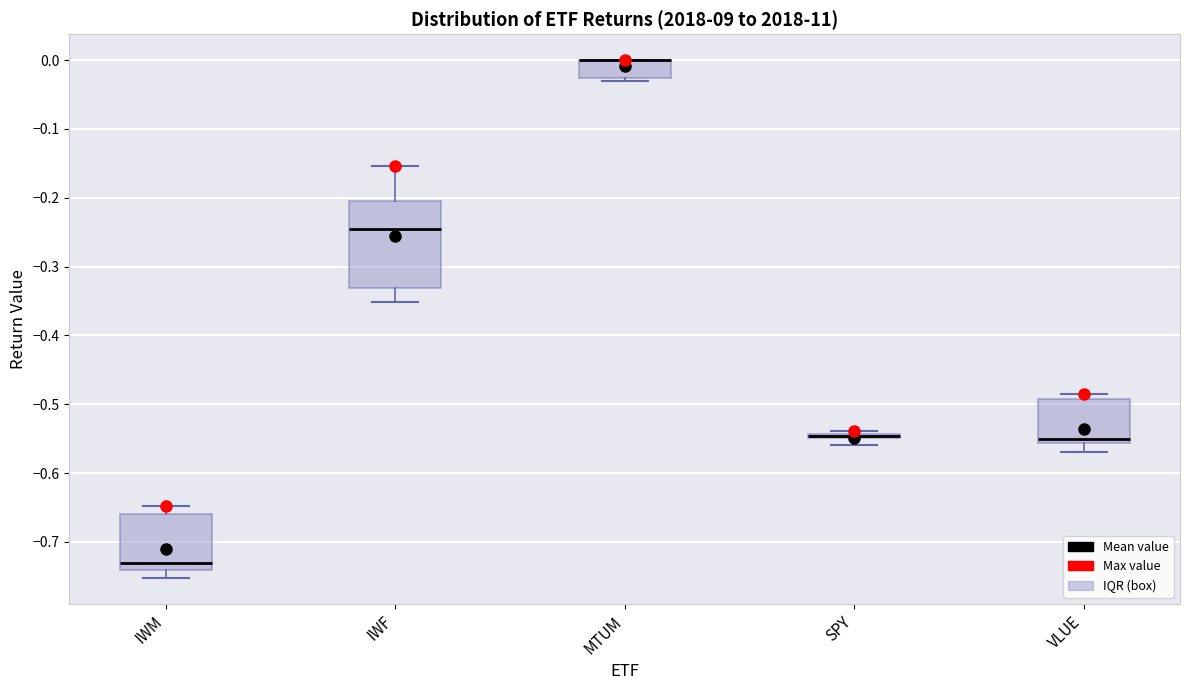

Where does the upper whisker of the box for IWM end on the y-axis? The values are not printed on the chart, so give them approximately, as read against the axis.

-0.65